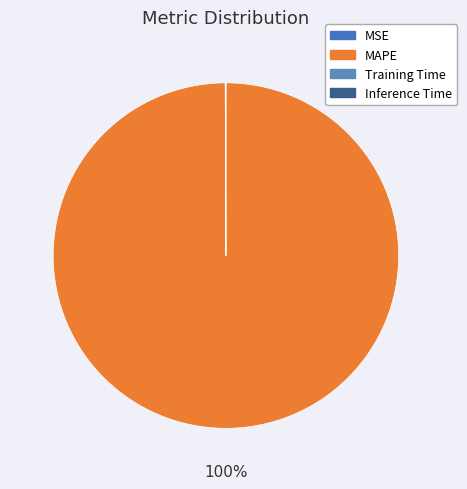

Is Training Time the majority of the pie?

No